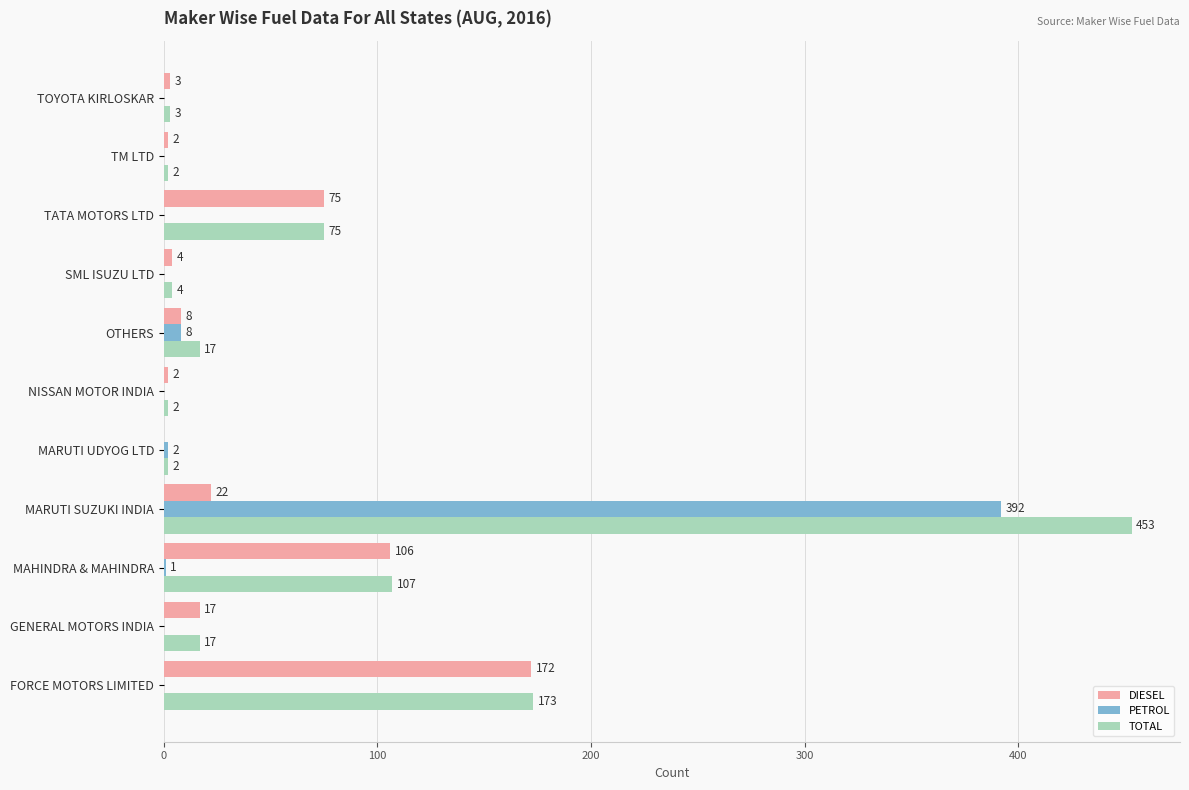

Where is PETROL nearest to the value 196?

OTHERS